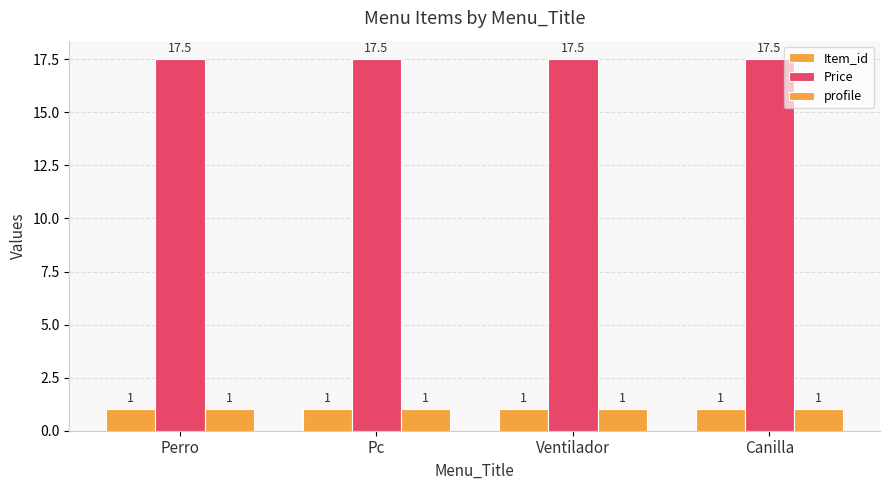

How many groups of bars are there?

4